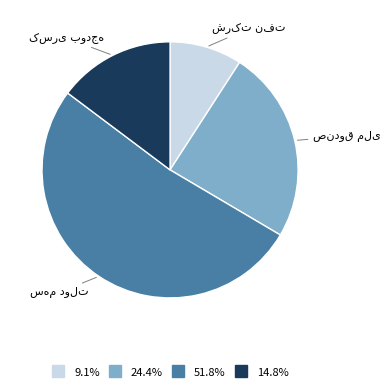

Is there a majority slice in this chart?

Yes